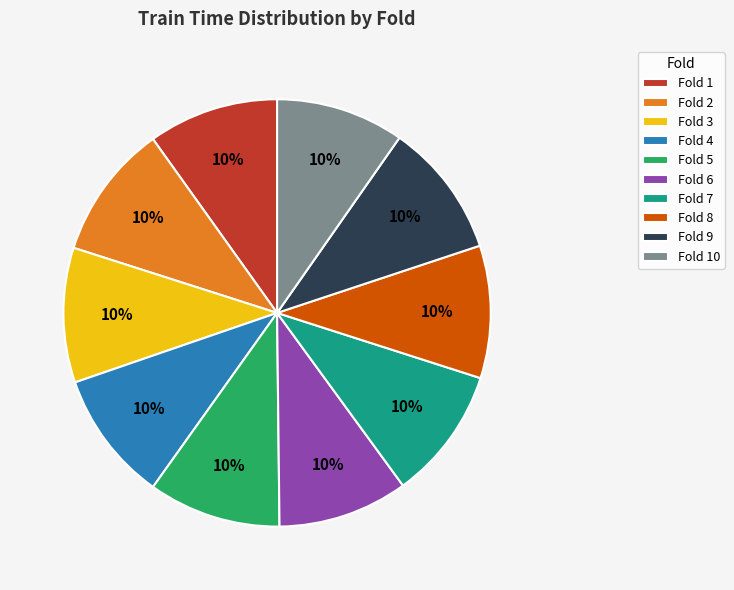

To the nearest percent, what is the combined percentage of Fold 5 and Fold 1?

20%